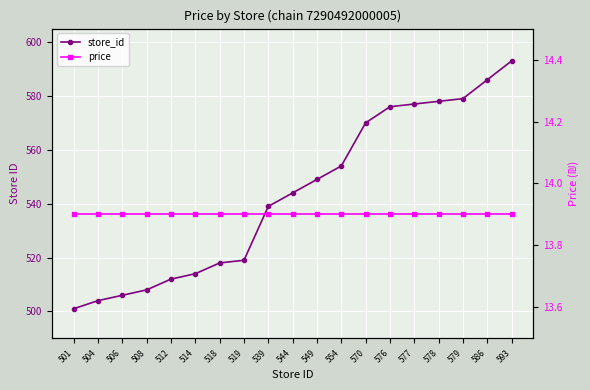

How many data points does each series have?

19